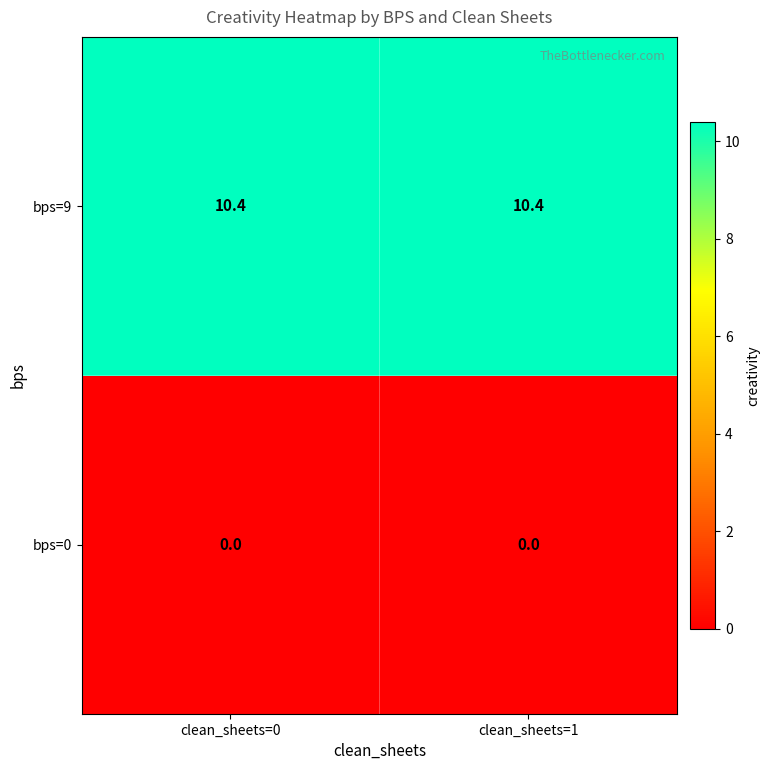

List the series in order of their overall mean, lowest first.

bps=0, bps=9